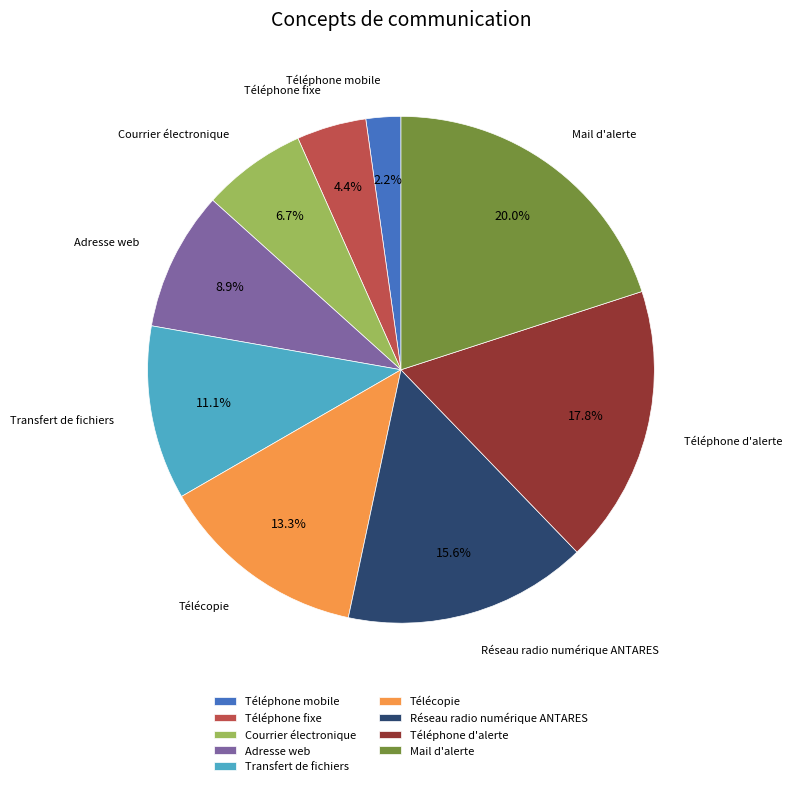

To the nearest percent, what is the combined percentage of Réseau radio numérique ANTARES and Transfert de fichiers?

27%